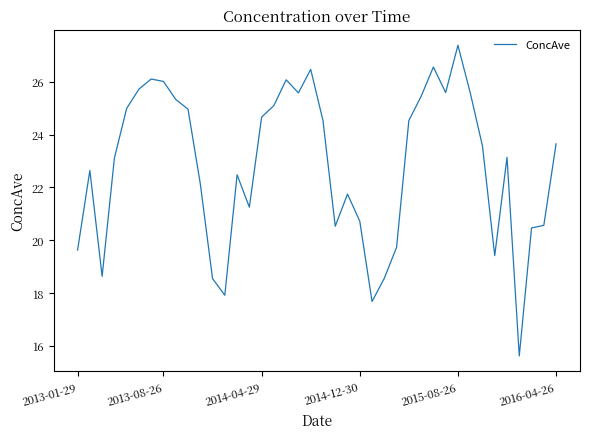

What is the greatest value displayed?

27.4